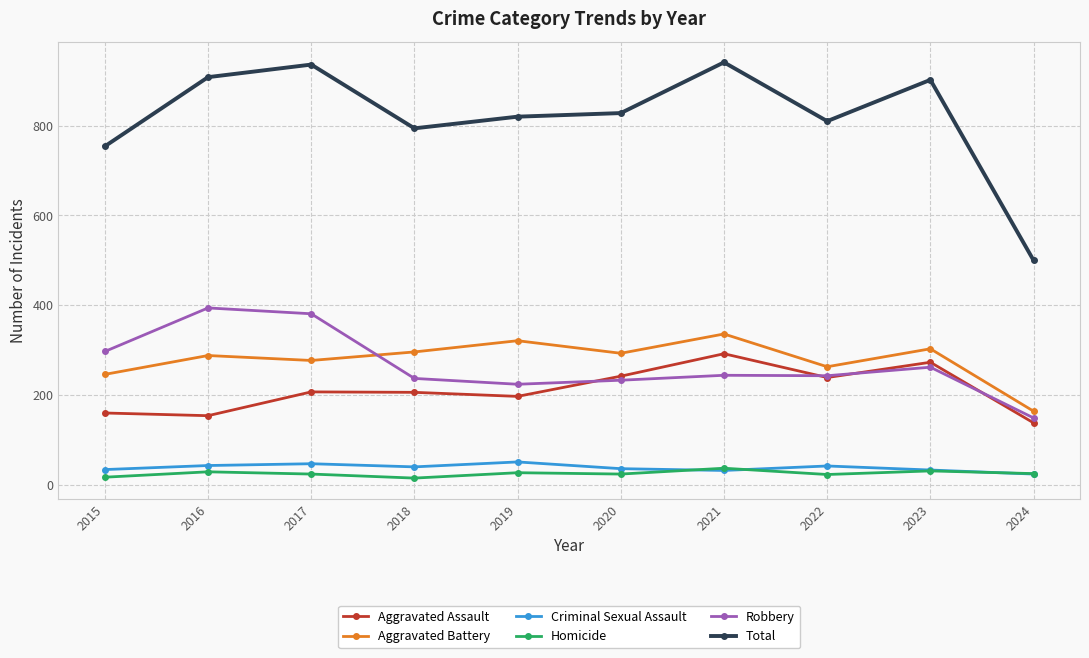

At which label does Homicide first exceed 25?

2016